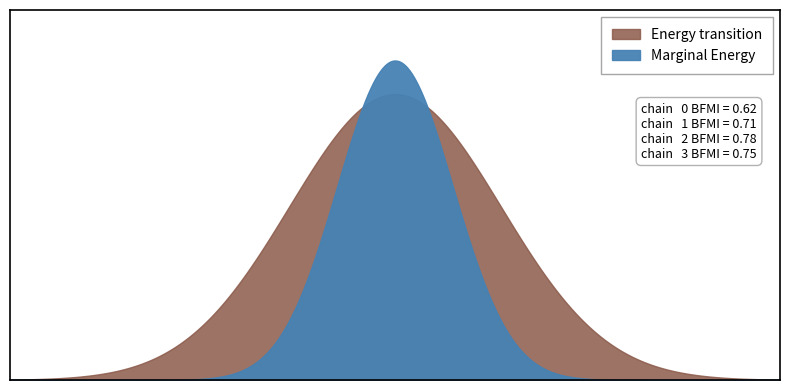

At how many categories does at least one series exceed 0?

2